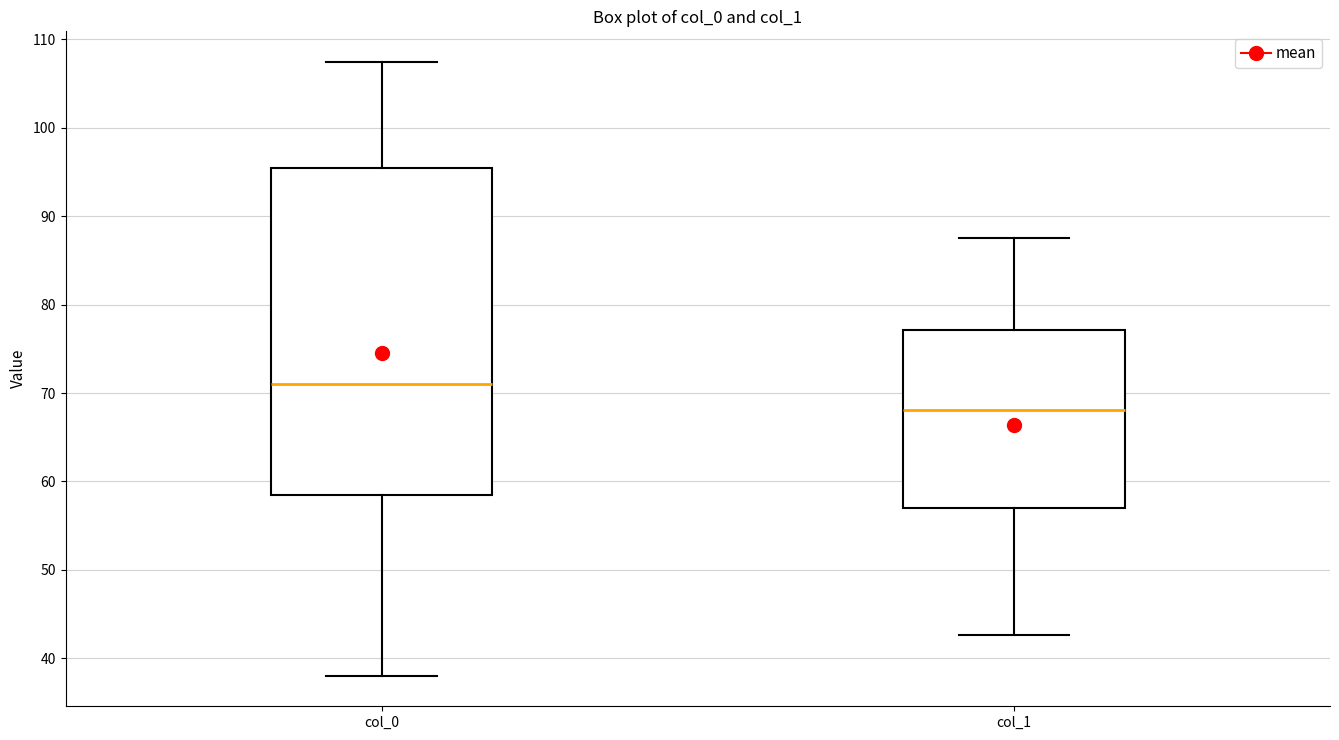

Which box has the lowest median line?

col_1